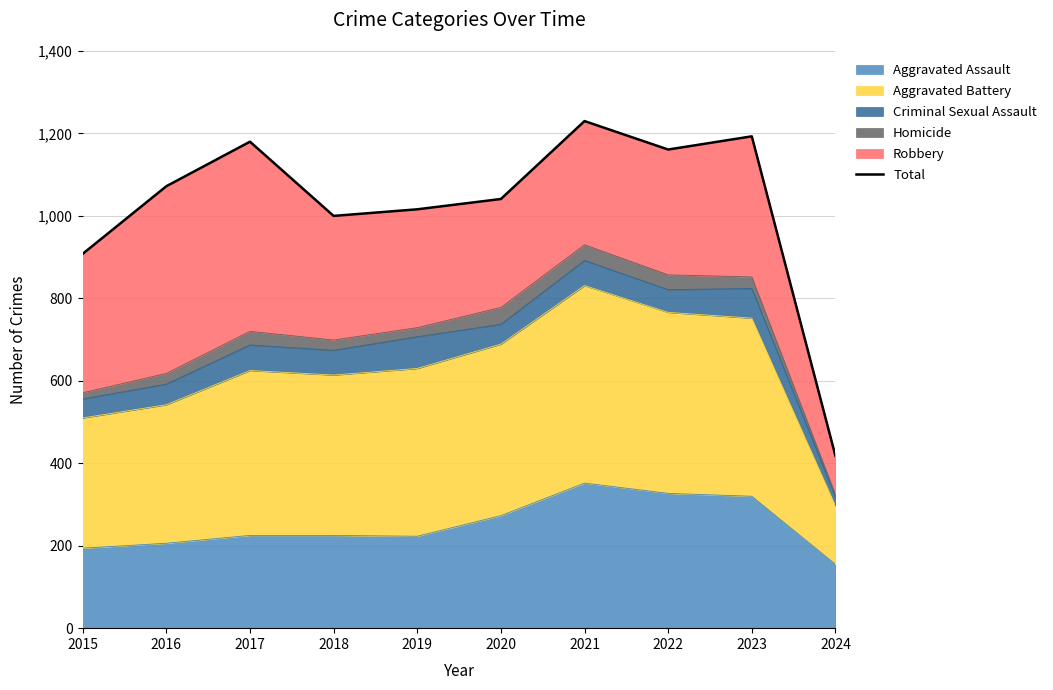

How many points are lower than both their immediate neighbors (excluding endpoints)?

2